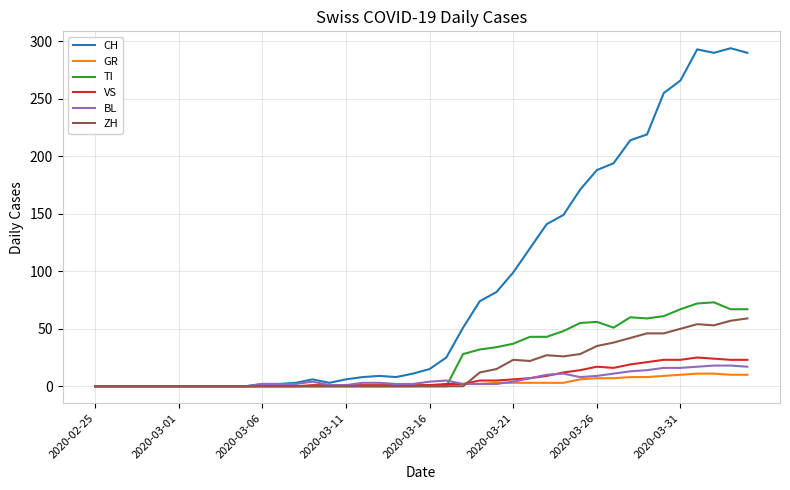

Which series has the largest range (max minus min)?

CH